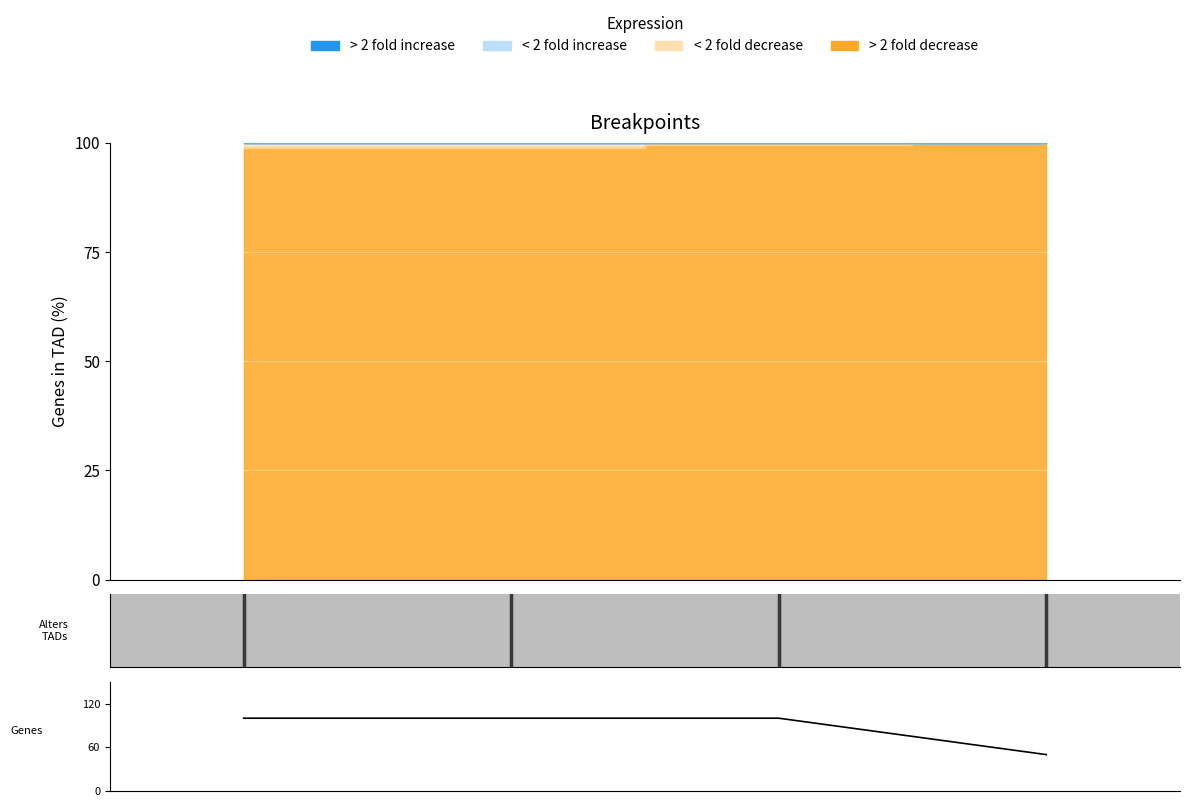

True or false: the data shows 100 at 1.

True